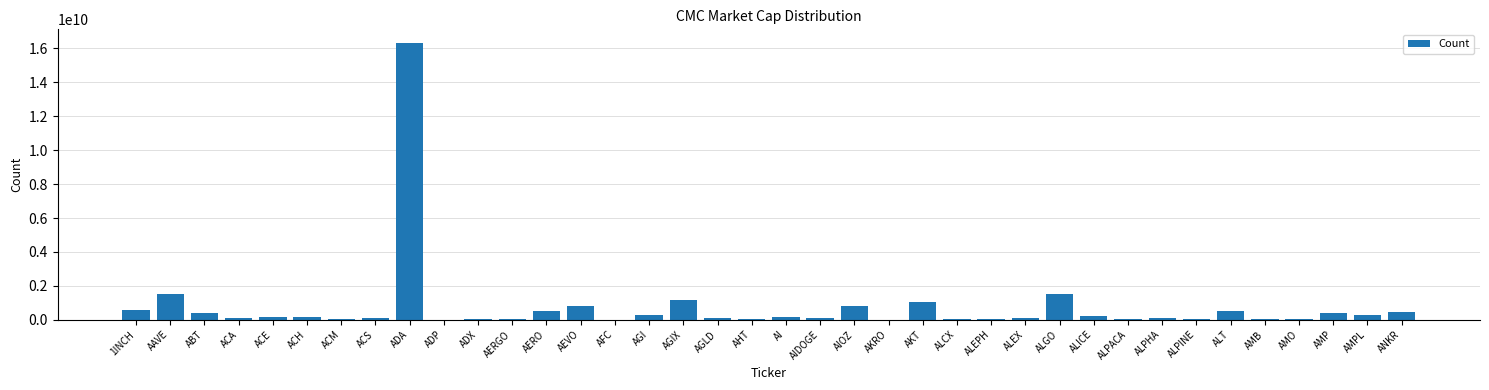

Which label corresponds to the largest value in the chart?

ADA